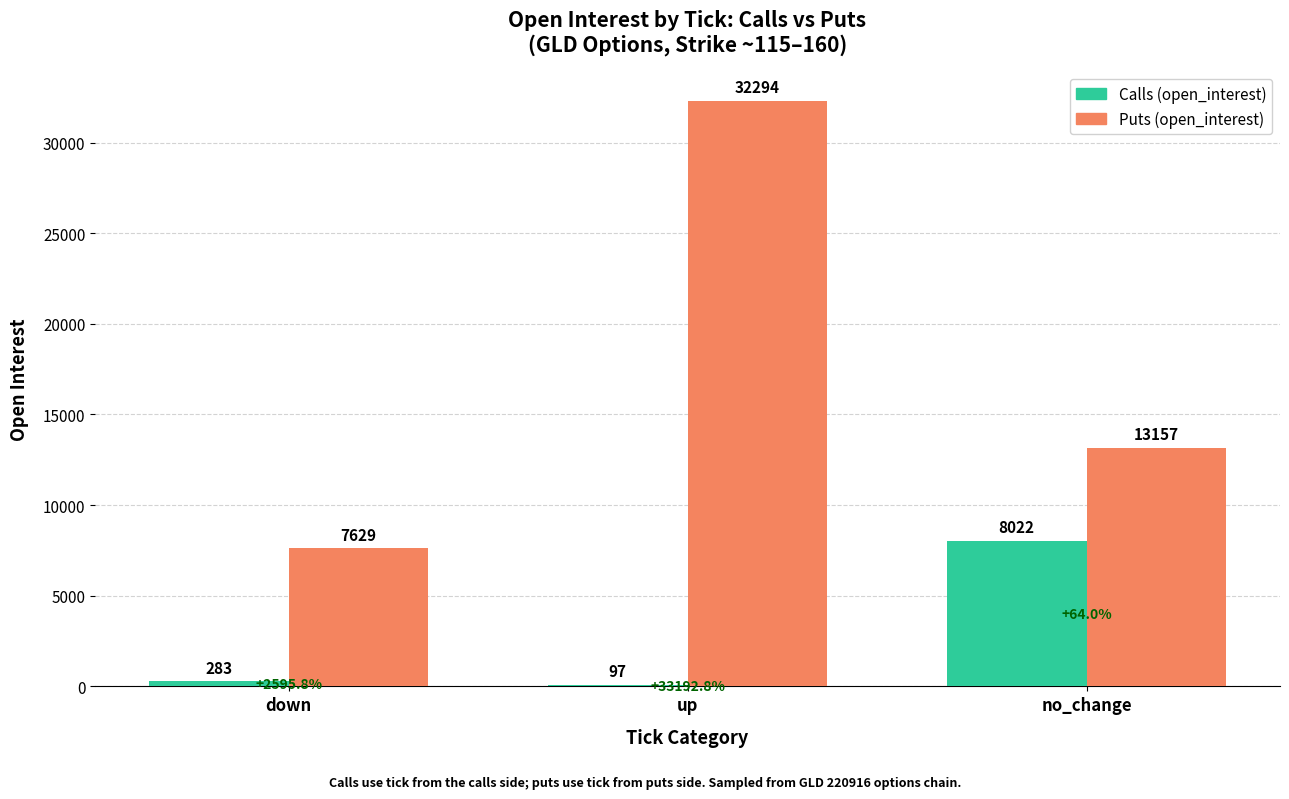

What is the approximate value of Puts (open_interest) at no_change, to the nearest 100?

13200